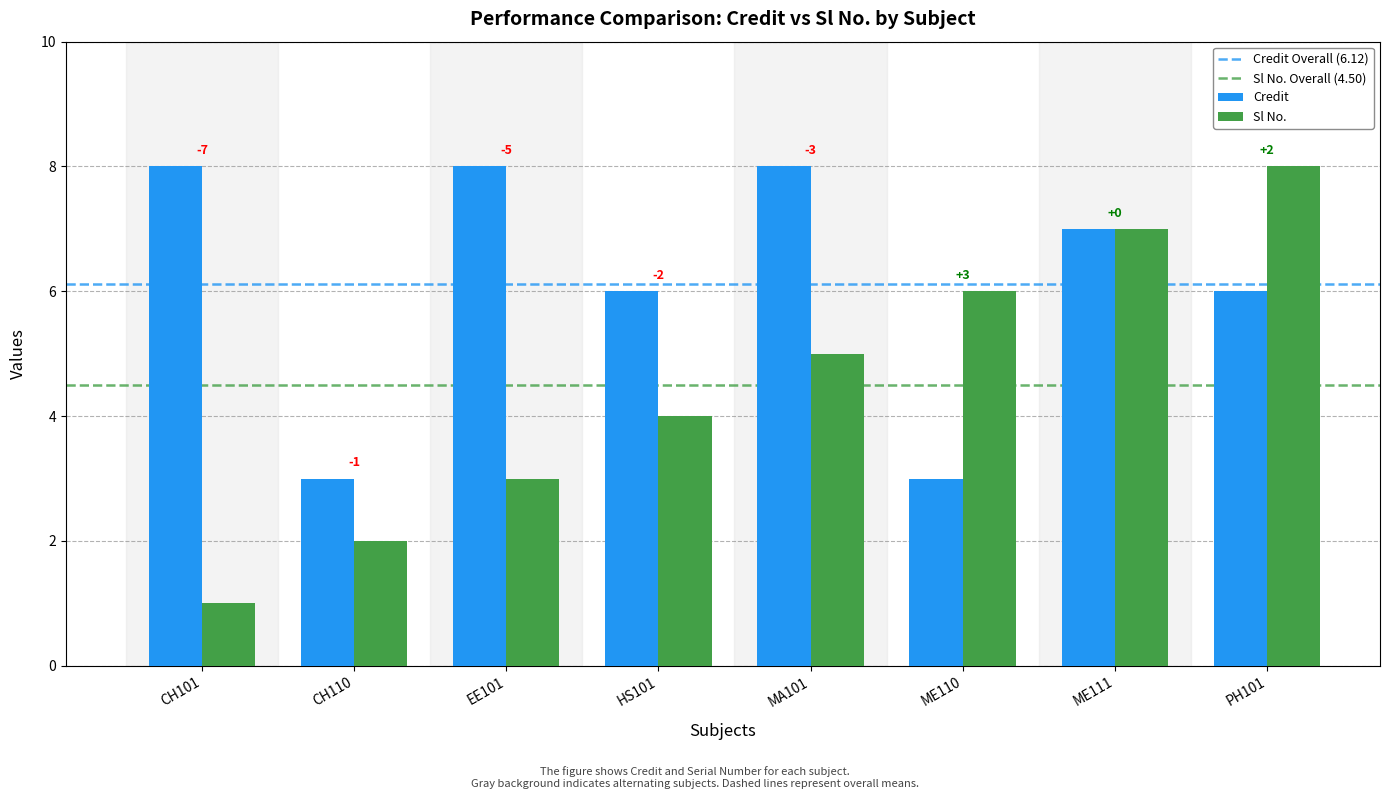

At which category is the sum across all series the highest?

ME111